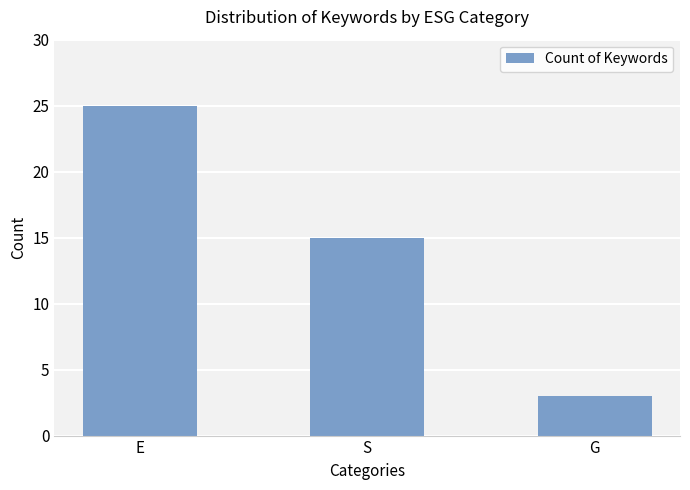

What position from the left is S?

2